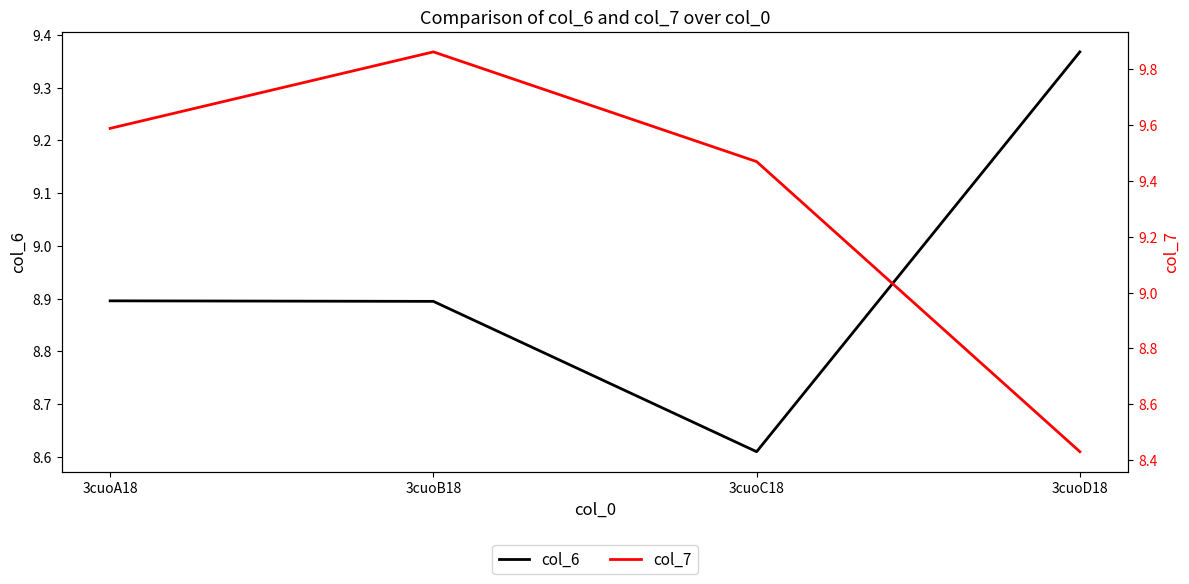

Rank the series by their average value, from highest to lowest.

col_7, col_6